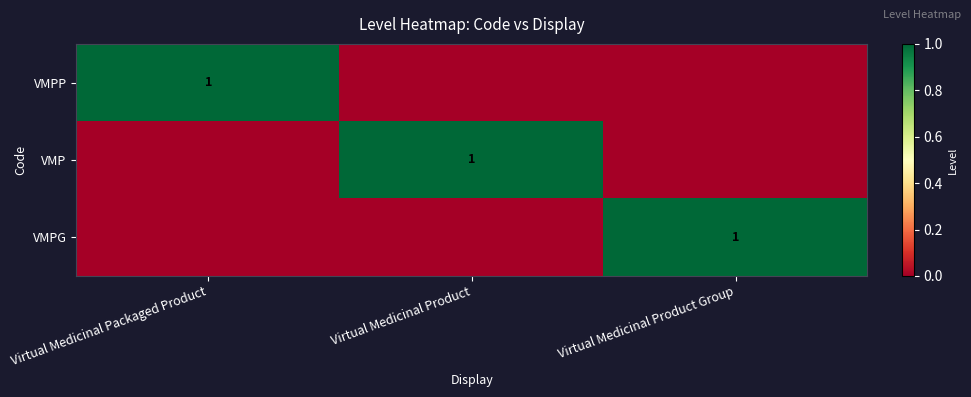

The VMPP series shows 1 at Virtual Medicinal Packaged Product. True or false?

True